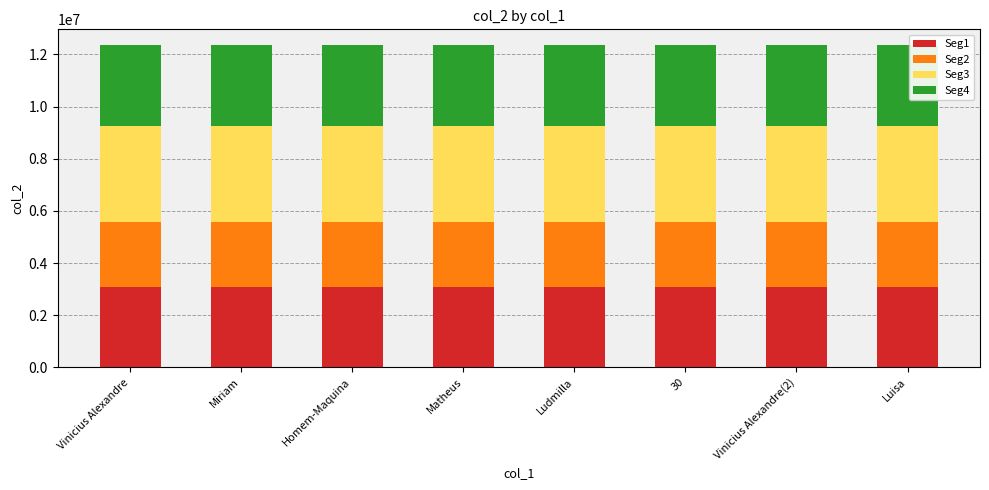

Are the bars horizontal?

No